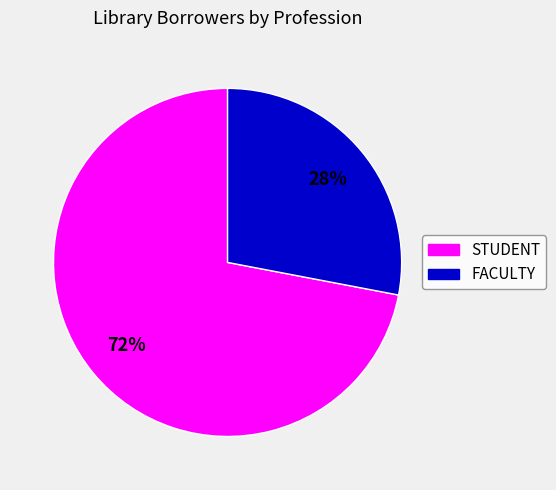

Which slice is the largest?

STUDENT